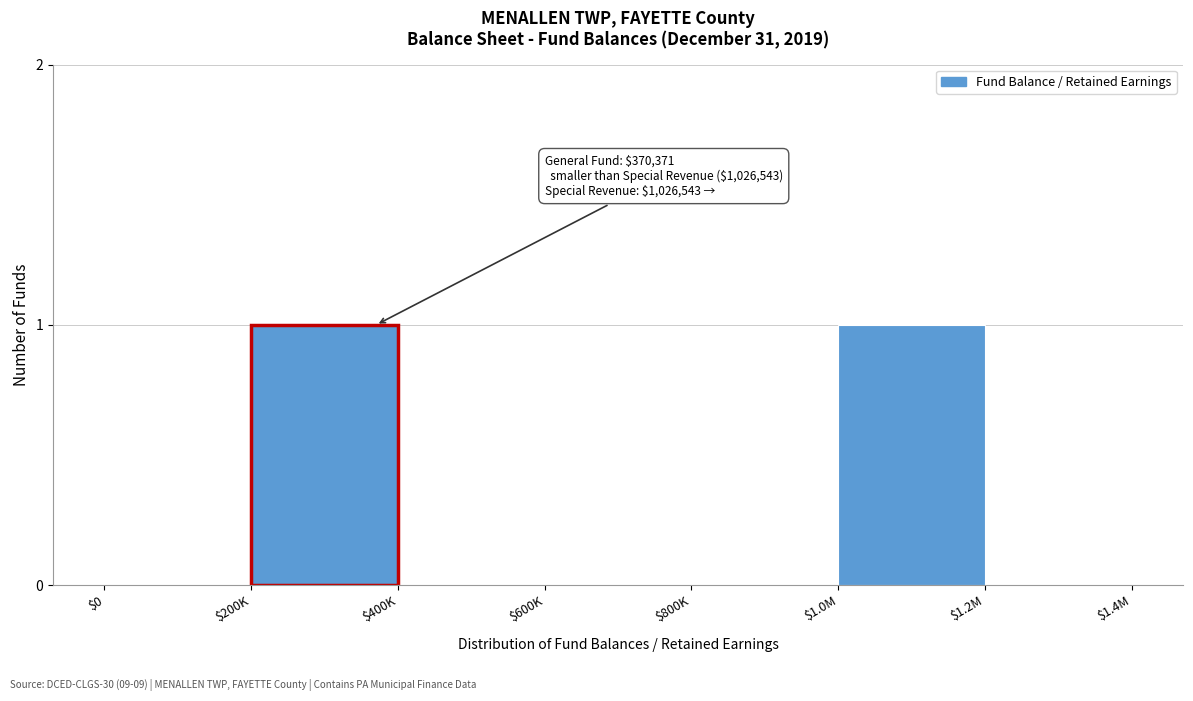

True or false: the data shows 2 at $200K.

False